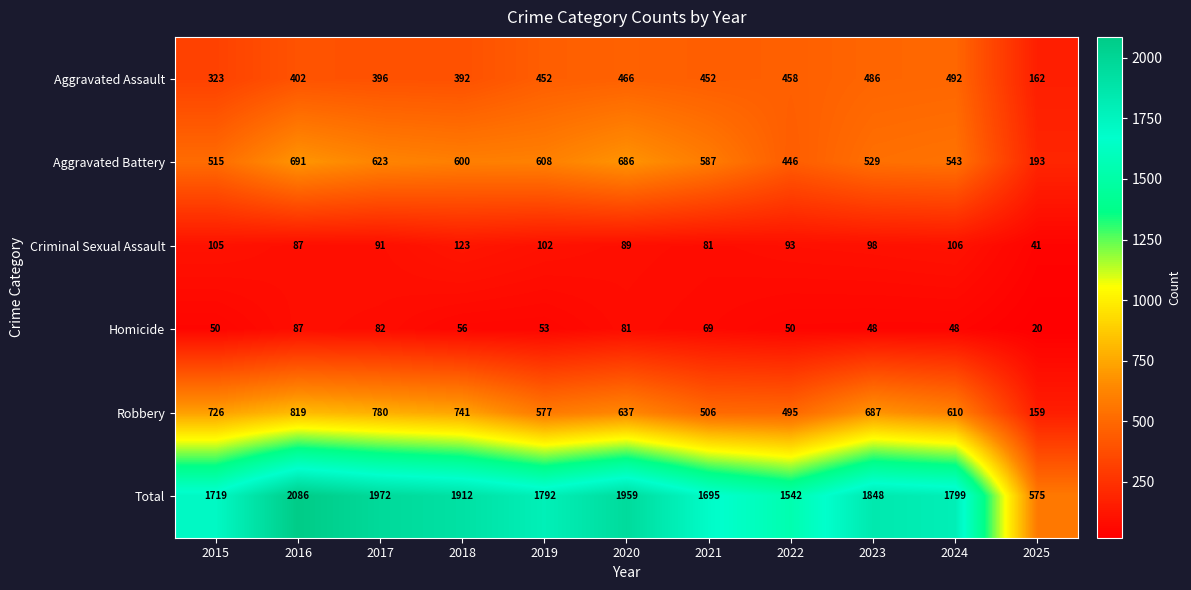

Which series has the largest total across all categories?

Total